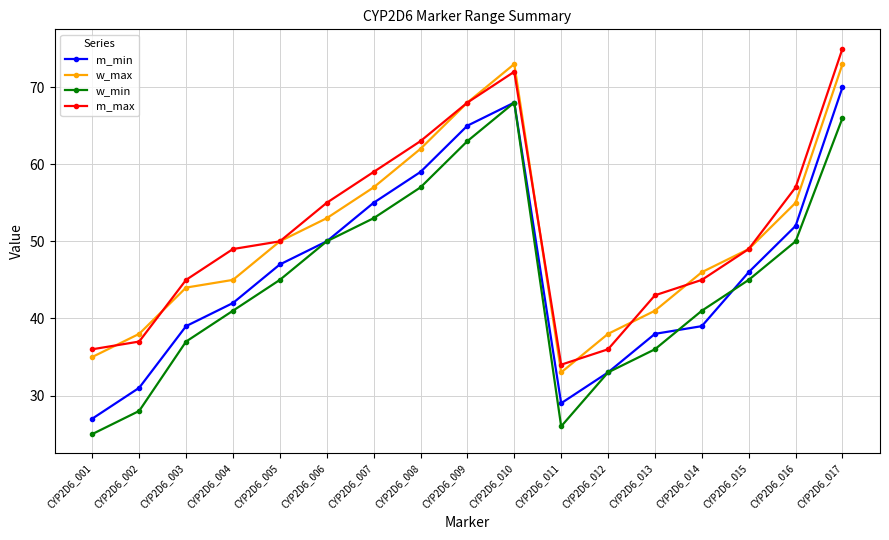

True or false: m_max and w_min cross at least once.

False